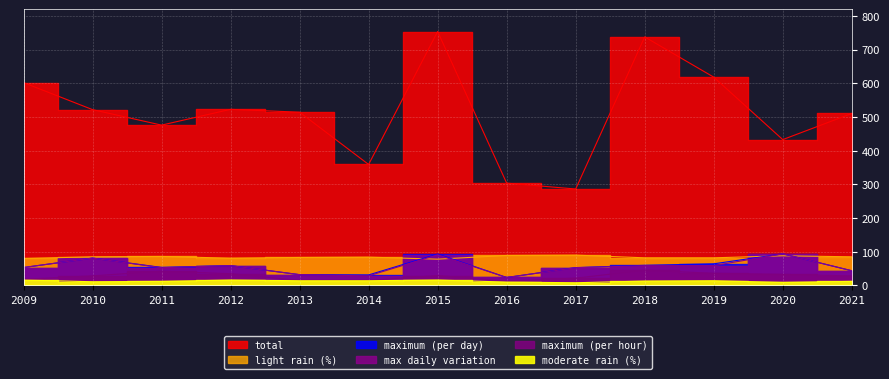

Which series has the largest range (max minus min)?

total